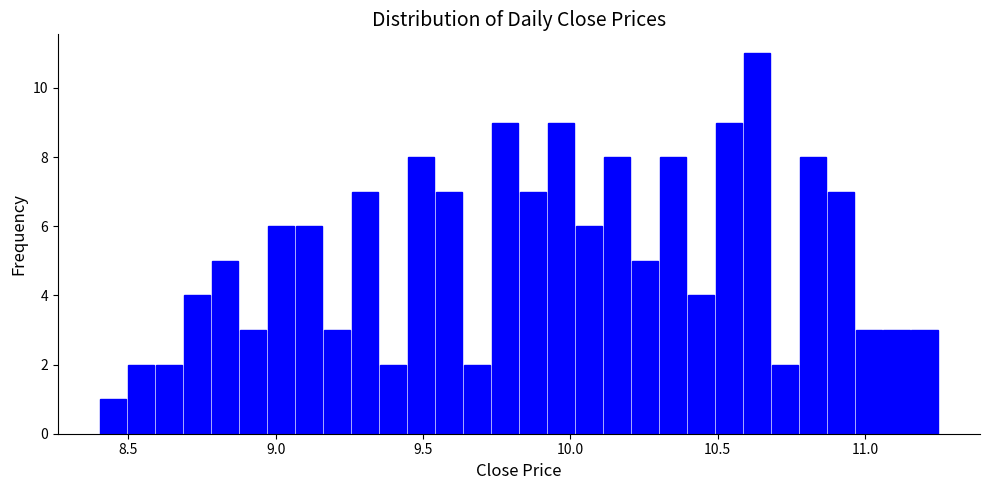

Read against the x-axis, roughly where is the centre of the tallest bar?

10.65